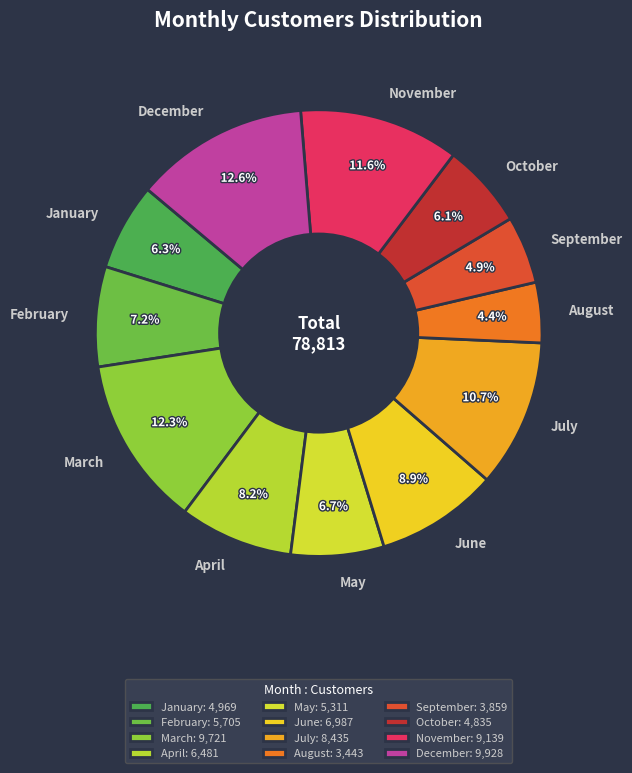

Is there any slice that represents more than half of the pie?

No